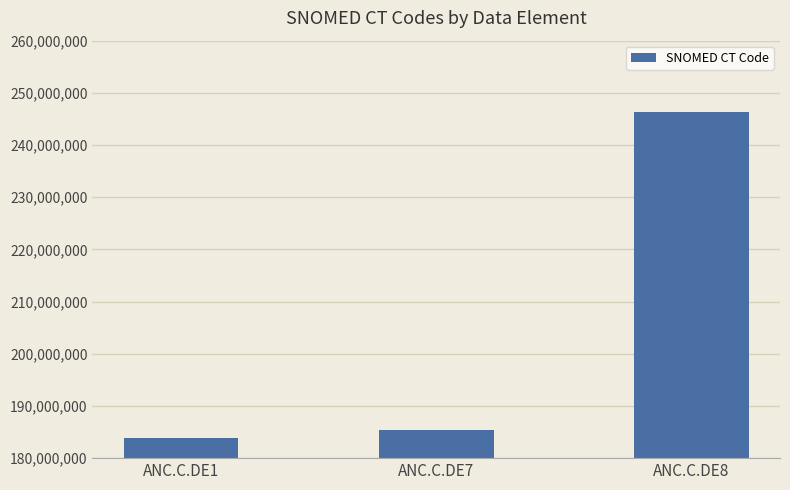

What is the maximum value shown in the chart?

246267002